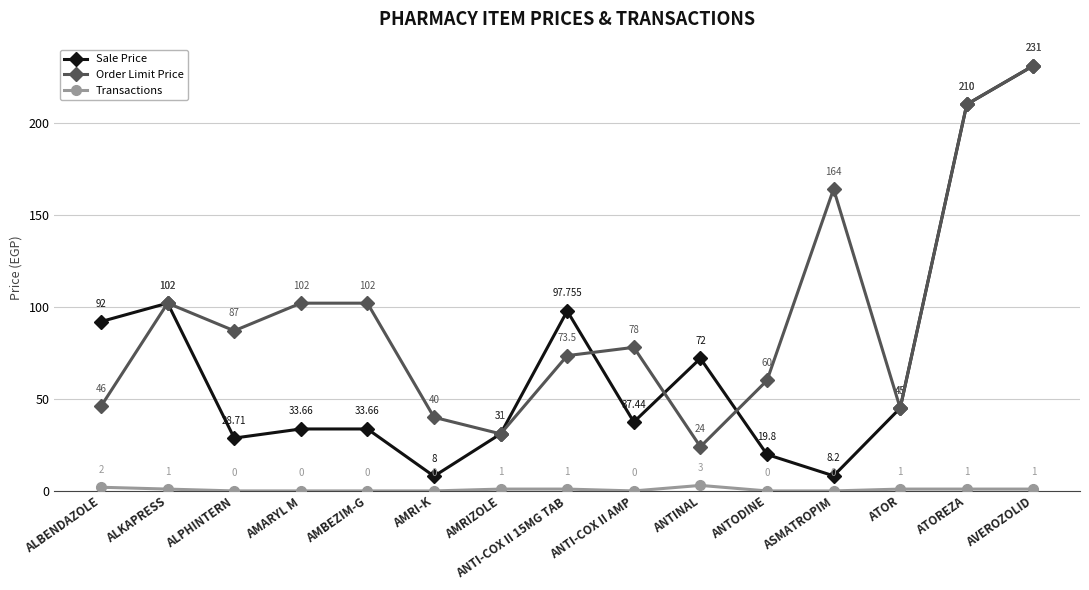

What is the difference between the maximum and minimum values in the Sale Price series?

223.0